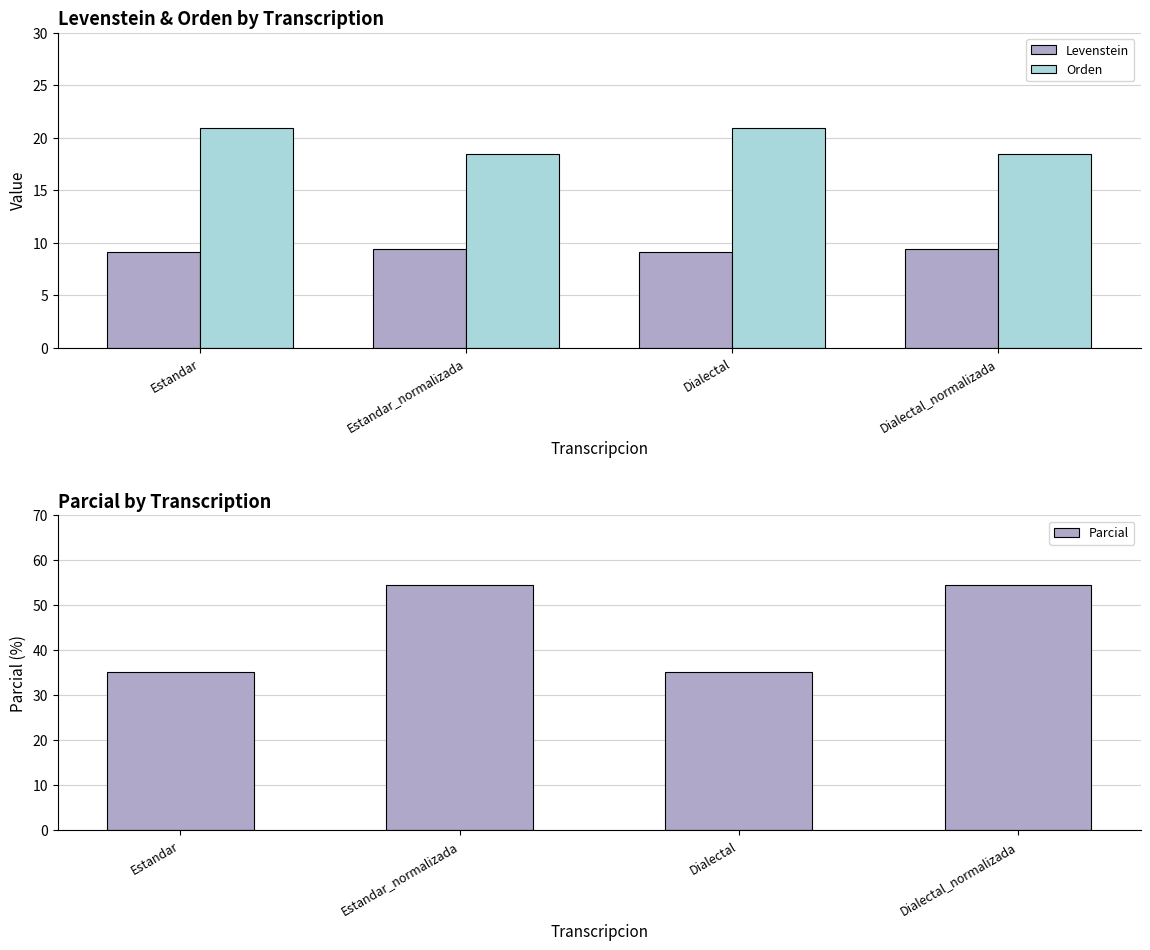

What is the total value across all series at Dialectal_normalizada?

82.4